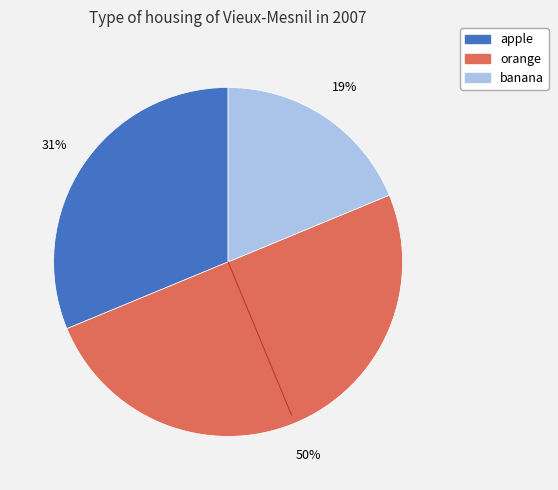

To the nearest percent, what is the combined percentage of banana and orange?

69%